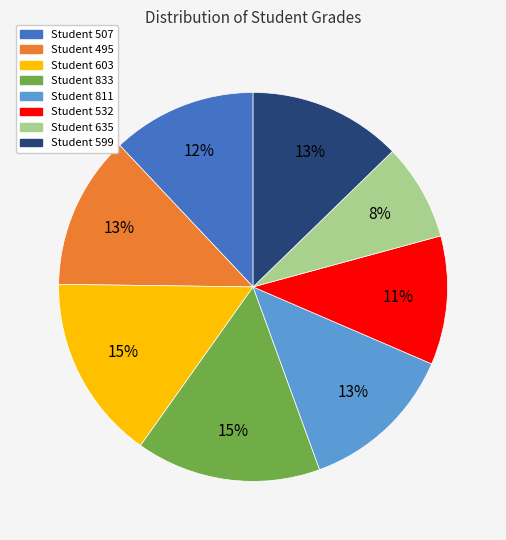

To the nearest percent, what percentage of the pie is Student 833?

15%